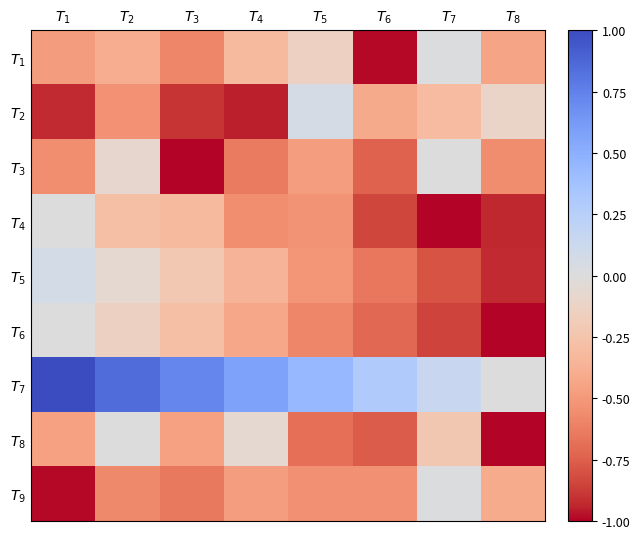

Reading left to right, what are all the values shown in this chart?

$T_{1}$: $T_{1}$=-0.5	$T_{2}$=-0.4	$T_{3}$=-0.6	$T_{4}$=-0.3	$T_{5}$=-0.1	$T_{6}$=-1.0	$T_{7}$=0.0	$T_{8}$=-0.4
$T_{2}$: $T_{1}$=-0.9	$T_{2}$=-0.5	$T_{3}$=-0.9	$T_{4}$=-1.0	$T_{5}$=0.1	$T_{6}$=-0.4	$T_{7}$=-0.3	$T_{8}$=-0.1
$T_{3}$: $T_{1}$=-0.5	$T_{2}$=-0.1	$T_{3}$=-1.0	$T_{4}$=-0.6	$T_{5}$=-0.5	$T_{6}$=-0.7	$T_{7}$=0.0	$T_{8}$=-0.6
$T_{4}$: $T_{1}$=0.0	$T_{2}$=-0.3	$T_{3}$=-0.3	$T_{4}$=-0.6	$T_{5}$=-0.5	$T_{6}$=-0.8	$T_{7}$=-1.0	$T_{8}$=-0.9
$T_{5}$: $T_{1}$=0.1	$T_{2}$=-0.1	$T_{3}$=-0.2	$T_{4}$=-0.4	$T_{5}$=-0.5	$T_{6}$=-0.6	$T_{7}$=-0.8	$T_{8}$=-0.9
$T_{6}$: $T_{1}$=0.0	$T_{2}$=-0.1	$T_{3}$=-0.3	$T_{4}$=-0.4	$T_{5}$=-0.6	$T_{6}$=-0.7	$T_{7}$=-0.9	$T_{8}$=-1.0
$T_{7}$: $T_{1}$=1.0	$T_{2}$=0.9	$T_{3}$=0.7	$T_{4}$=0.6	$T_{5}$=0.4	$T_{6}$=0.3	$T_{7}$=0.1	$T_{8}$=0.0
$T_{8}$: $T_{1}$=-0.5	$T_{2}$=0.0	$T_{3}$=-0.5	$T_{4}$=-0.1	$T_{5}$=-0.7	$T_{6}$=-0.8	$T_{7}$=-0.2	$T_{8}$=-1.0
$T_{9}$: $T_{1}$=-1.0	$T_{2}$=-0.6	$T_{3}$=-0.6	$T_{4}$=-0.5	$T_{5}$=-0.5	$T_{6}$=-0.5	$T_{7}$=0.0	$T_{8}$=-0.4